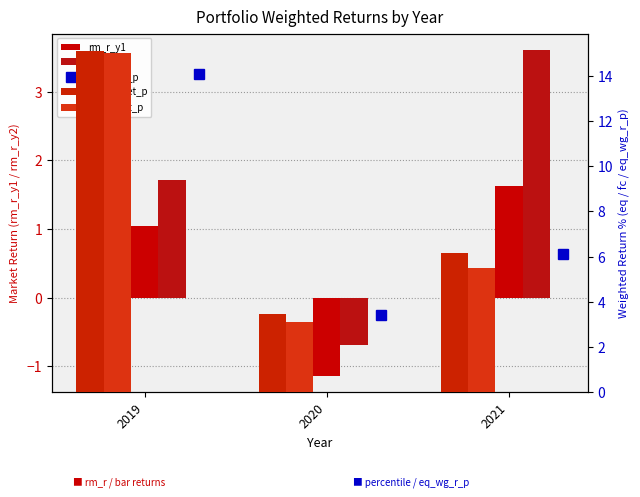

Which series has the largest total across all categories?

eq_wg_ret_p